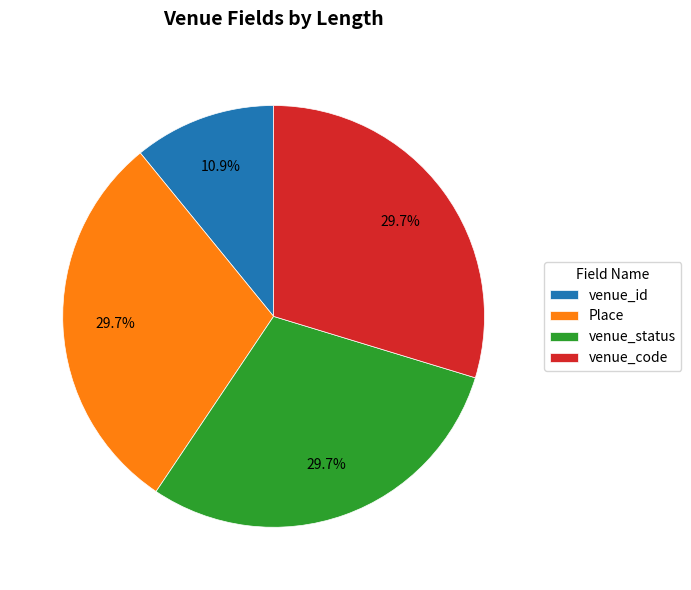

Count the number of slices in the pie.

4